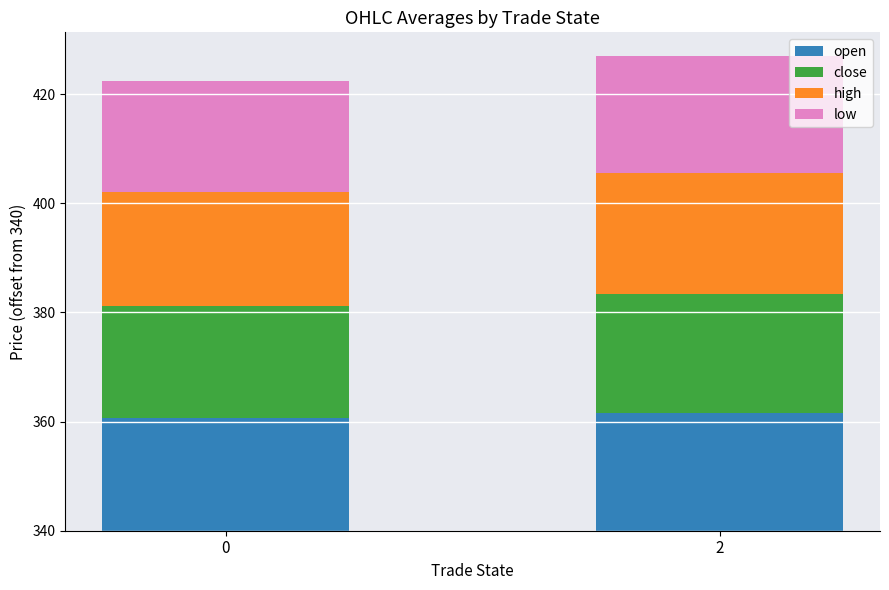

Does the chart contain any negative values?

No